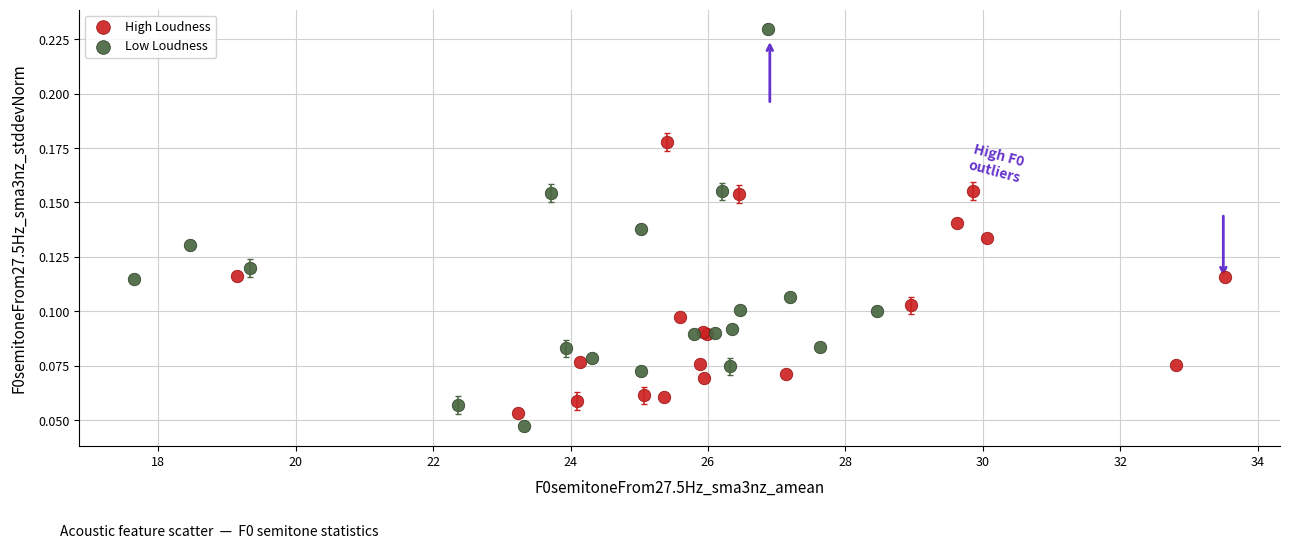

What are all the series names shown in the legend?

High Loudness, Low Loudness